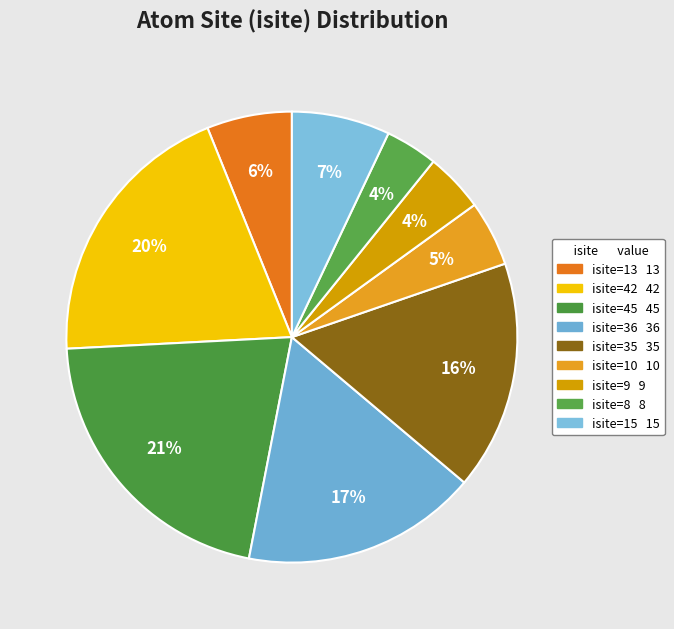

How many slices are in this pie chart?

9